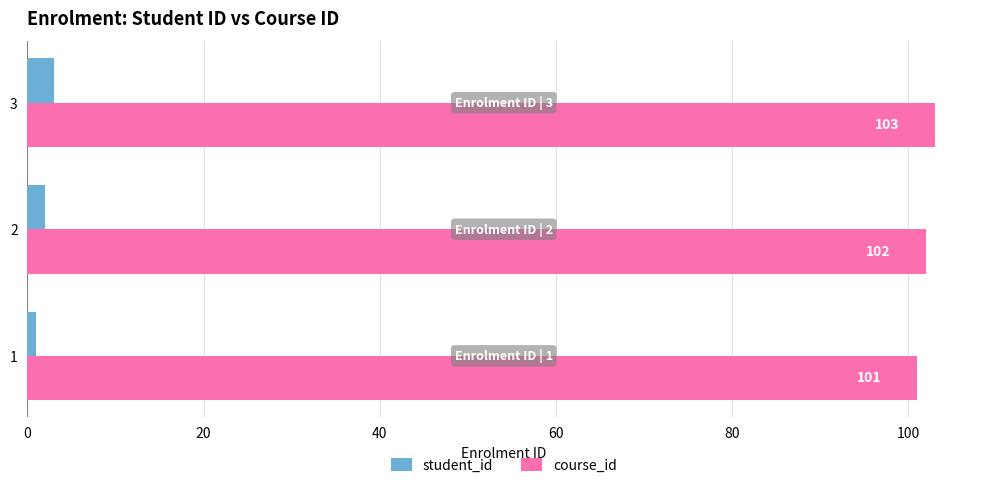

What is the minimum value shown in the chart?

1